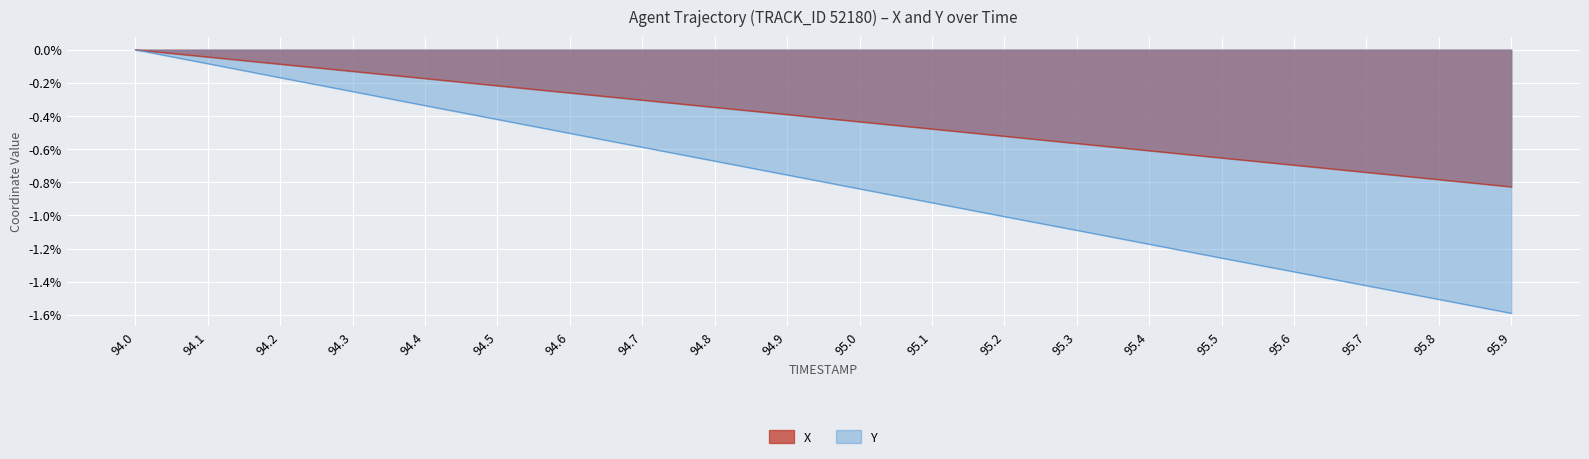

What is the value of the Y point at the 6th from the left?

-0.4